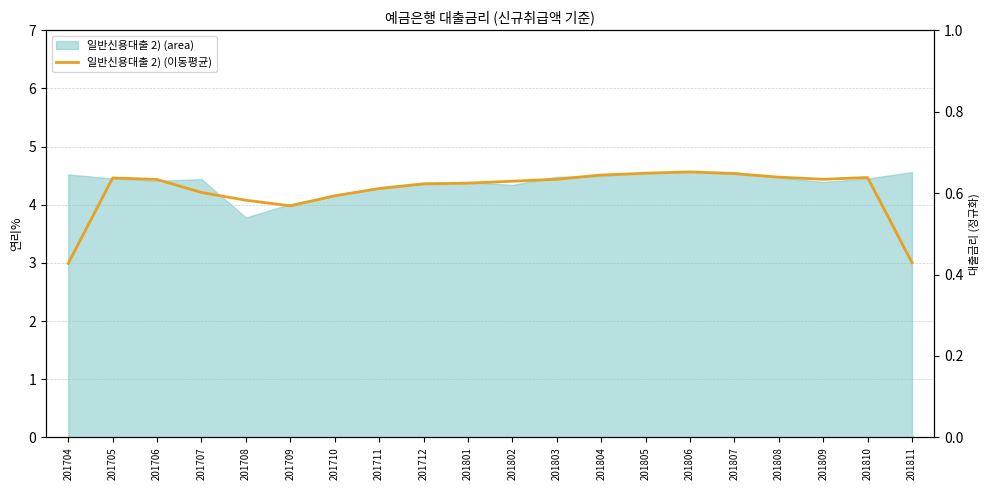

Reading right to left, what are all the values shown in this chart?

201811=3.0	201810=4.5	201809=4.4	201808=4.5	201807=4.5	201806=4.6	201805=4.5	201804=4.5	201803=4.4	201802=4.4	201801=4.4	201712=4.4	201711=4.3	201710=4.2	201709=4.0	201708=4.1	201707=4.2	201706=4.4	201705=4.5	201704=3.0